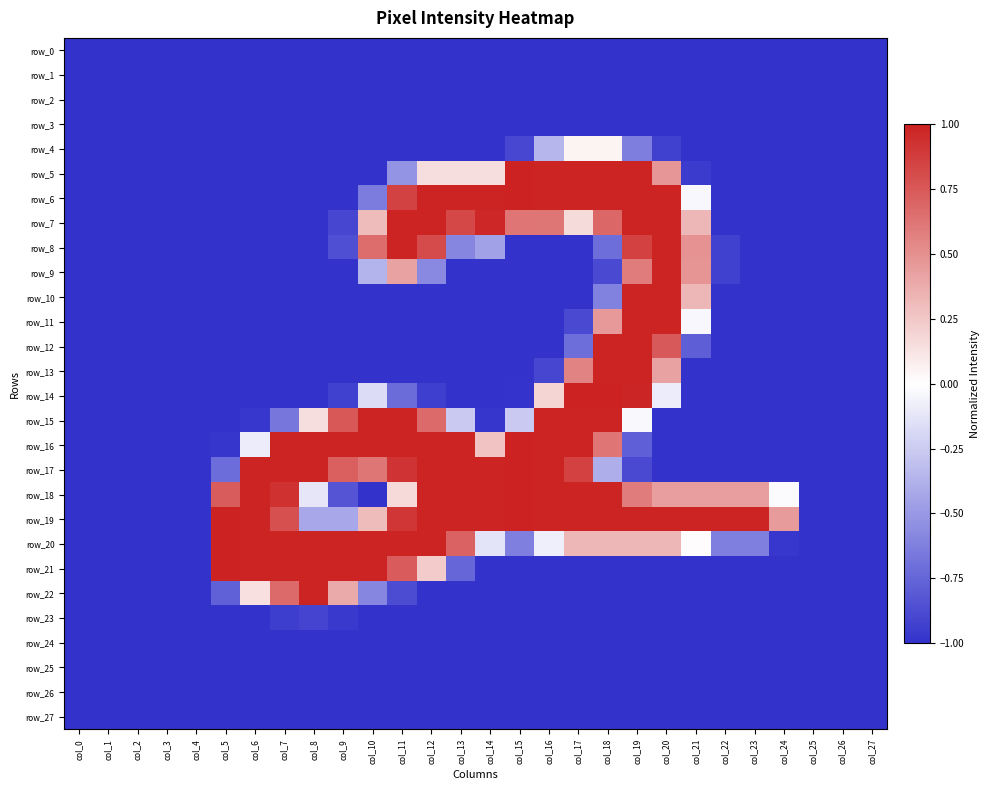

Reading right to left, list all the values displayed in this chart.

row_0: -1.0	-1.0	-1.0	-1.0	-1.0	-1.0	-1.0	-1.0	-1.0	-1.0	-1.0	-1.0	-1.0	-1.0	-1.0	-1.0	-1.0	-1.0	-1.0	-1.0	-1.0	-1.0	-1.0	-1.0	-1.0	-1.0	-1.0	-1.0
row_1: -1.0	-1.0	-1.0	-1.0	-1.0	-1.0	-1.0	-1.0	-1.0	-1.0	-1.0	-1.0	-1.0	-1.0	-1.0	-1.0	-1.0	-1.0	-1.0	-1.0	-1.0	-1.0	-1.0	-1.0	-1.0	-1.0	-1.0	-1.0
row_2: -1.0	-1.0	-1.0	-1.0	-1.0	-1.0	-1.0	-1.0	-1.0	-1.0	-1.0	-1.0	-1.0	-1.0	-1.0	-1.0	-1.0	-1.0	-1.0	-1.0	-1.0	-1.0	-1.0	-1.0	-1.0	-1.0	-1.0	-1.0
row_3: -1.0	-1.0	-1.0	-1.0	-1.0	-1.0	-1.0	-1.0	-1.0	-1.0	-1.0	-1.0	-1.0	-1.0	-1.0	-1.0	-1.0	-1.0	-1.0	-1.0	-1.0	-1.0	-1.0	-1.0	-1.0	-1.0	-1.0	-1.0
row_4: -1.0	-1.0	-1.0	-1.0	-1.0	-1.0	-1.0	-0.9	-0.6	0.0	0.0	-0.4	-0.9	-1.0	-1.0	-1.0	-1.0	-1.0	-1.0	-1.0	-1.0	-1.0	-1.0	-1.0	-1.0	-1.0	-1.0	-1.0
row_5: -1.0	-1.0	-1.0	-1.0	-1.0	-1.0	-1.0	0.5	1.0	1.0	1.0	1.0	1.0	0.1	0.1	0.1	-0.5	-1.0	-1.0	-1.0	-1.0	-1.0	-1.0	-1.0	-1.0	-1.0	-1.0	-1.0
row_6: -1.0	-1.0	-1.0	-1.0	-1.0	-1.0	-0.0	1.0	1.0	1.0	1.0	1.0	1.0	1.0	1.0	1.0	0.9	-0.6	-1.0	-1.0	-1.0	-1.0	-1.0	-1.0	-1.0	-1.0	-1.0	-1.0
row_7: -1.0	-1.0	-1.0	-1.0	-1.0	-1.0	0.3	1.0	1.0	0.7	0.2	0.6	0.6	1.0	0.8	1.0	1.0	0.3	-0.9	-1.0	-1.0	-1.0	-1.0	-1.0	-1.0	-1.0	-1.0	-1.0
row_8: -1.0	-1.0	-1.0	-1.0	-1.0	-0.9	0.5	1.0	0.9	-0.7	-1.0	-1.0	-1.0	-0.5	-0.6	0.8	1.0	0.7	-0.9	-1.0	-1.0	-1.0	-1.0	-1.0	-1.0	-1.0	-1.0	-1.0
row_9: -1.0	-1.0	-1.0	-1.0	-1.0	-0.9	0.5	1.0	0.6	-0.9	-1.0	-1.0	-1.0	-1.0	-1.0	-0.6	0.4	-0.4	-1.0	-1.0	-1.0	-1.0	-1.0	-1.0	-1.0	-1.0	-1.0	-1.0
row_10: -1.0	-1.0	-1.0	-1.0	-1.0	-1.0	0.3	1.0	1.0	-0.6	-1.0	-1.0	-1.0	-1.0	-1.0	-1.0	-1.0	-1.0	-1.0	-1.0	-1.0	-1.0	-1.0	-1.0	-1.0	-1.0	-1.0	-1.0
row_11: -1.0	-1.0	-1.0	-1.0	-1.0	-1.0	-0.0	1.0	1.0	0.5	-0.9	-1.0	-1.0	-1.0	-1.0	-1.0	-1.0	-1.0	-1.0	-1.0	-1.0	-1.0	-1.0	-1.0	-1.0	-1.0	-1.0	-1.0
row_12: -1.0	-1.0	-1.0	-1.0	-1.0	-1.0	-0.8	0.7	1.0	1.0	-0.7	-1.0	-1.0	-1.0	-1.0	-1.0	-1.0	-1.0	-1.0	-1.0	-1.0	-1.0	-1.0	-1.0	-1.0	-1.0	-1.0	-1.0
row_13: -1.0	-1.0	-1.0	-1.0	-1.0	-1.0	-1.0	0.4	1.0	1.0	0.6	-0.9	-1.0	-1.0	-1.0	-1.0	-1.0	-1.0	-1.0	-1.0	-1.0	-1.0	-1.0	-1.0	-1.0	-1.0	-1.0	-1.0
row_14: -1.0	-1.0	-1.0	-1.0	-1.0	-1.0	-1.0	-0.1	1.0	1.0	1.0	0.2	-1.0	-1.0	-1.0	-0.9	-0.7	-0.2	-0.9	-1.0	-1.0	-1.0	-1.0	-1.0	-1.0	-1.0	-1.0	-1.0
row_15: -1.0	-1.0	-1.0	-1.0	-1.0	-1.0	-1.0	-1.0	-0.0	1.0	1.0	1.0	-0.3	-1.0	-0.3	0.7	1.0	1.0	0.8	0.1	-0.7	-1.0	-1.0	-1.0	-1.0	-1.0	-1.0	-1.0
row_16: -1.0	-1.0	-1.0	-1.0	-1.0	-1.0	-1.0	-1.0	-0.8	0.6	1.0	1.0	1.0	0.3	1.0	1.0	1.0	1.0	1.0	1.0	1.0	-0.1	-1.0	-1.0	-1.0	-1.0	-1.0	-1.0
row_17: -1.0	-1.0	-1.0	-1.0	-1.0	-1.0	-1.0	-1.0	-0.9	-0.4	0.9	1.0	1.0	1.0	1.0	1.0	0.9	0.6	0.7	1.0	1.0	1.0	-0.7	-1.0	-1.0	-1.0	-1.0	-1.0
row_18: -1.0	-1.0	-1.0	-0.0	0.4	0.4	0.4	0.4	0.6	1.0	1.0	1.0	1.0	1.0	1.0	1.0	0.2	-1.0	-0.8	-0.1	0.9	1.0	0.7	-1.0	-1.0	-1.0	-1.0	-1.0
row_19: -1.0	-1.0	-1.0	0.4	1.0	1.0	1.0	1.0	1.0	1.0	1.0	1.0	1.0	1.0	1.0	1.0	0.9	0.3	-0.4	-0.4	0.8	1.0	1.0	-1.0	-1.0	-1.0	-1.0	-1.0
row_20: -1.0	-1.0	-1.0	-1.0	-0.6	-0.6	0.0	0.3	0.3	0.3	0.3	-0.1	-0.6	-0.1	0.7	1.0	1.0	1.0	1.0	1.0	1.0	1.0	1.0	-1.0	-1.0	-1.0	-1.0	-1.0
row_21: -1.0	-1.0	-1.0	-1.0	-1.0	-1.0	-1.0	-1.0	-1.0	-1.0	-1.0	-1.0	-1.0	-1.0	-0.7	0.2	0.7	1.0	1.0	1.0	1.0	1.0	1.0	-1.0	-1.0	-1.0	-1.0	-1.0
row_22: -1.0	-1.0	-1.0	-1.0	-1.0	-1.0	-1.0	-1.0	-1.0	-1.0	-1.0	-1.0	-1.0	-1.0	-1.0	-1.0	-0.9	-0.6	0.4	1.0	0.7	0.1	-0.8	-1.0	-1.0	-1.0	-1.0	-1.0
row_23: -1.0	-1.0	-1.0	-1.0	-1.0	-1.0	-1.0	-1.0	-1.0	-1.0	-1.0	-1.0	-1.0	-1.0	-1.0	-1.0	-1.0	-1.0	-1.0	-0.9	-0.9	-1.0	-1.0	-1.0	-1.0	-1.0	-1.0	-1.0
row_24: -1.0	-1.0	-1.0	-1.0	-1.0	-1.0	-1.0	-1.0	-1.0	-1.0	-1.0	-1.0	-1.0	-1.0	-1.0	-1.0	-1.0	-1.0	-1.0	-1.0	-1.0	-1.0	-1.0	-1.0	-1.0	-1.0	-1.0	-1.0
row_25: -1.0	-1.0	-1.0	-1.0	-1.0	-1.0	-1.0	-1.0	-1.0	-1.0	-1.0	-1.0	-1.0	-1.0	-1.0	-1.0	-1.0	-1.0	-1.0	-1.0	-1.0	-1.0	-1.0	-1.0	-1.0	-1.0	-1.0	-1.0
row_26: -1.0	-1.0	-1.0	-1.0	-1.0	-1.0	-1.0	-1.0	-1.0	-1.0	-1.0	-1.0	-1.0	-1.0	-1.0	-1.0	-1.0	-1.0	-1.0	-1.0	-1.0	-1.0	-1.0	-1.0	-1.0	-1.0	-1.0	-1.0
row_27: -1.0	-1.0	-1.0	-1.0	-1.0	-1.0	-1.0	-1.0	-1.0	-1.0	-1.0	-1.0	-1.0	-1.0	-1.0	-1.0	-1.0	-1.0	-1.0	-1.0	-1.0	-1.0	-1.0	-1.0	-1.0	-1.0	-1.0	-1.0